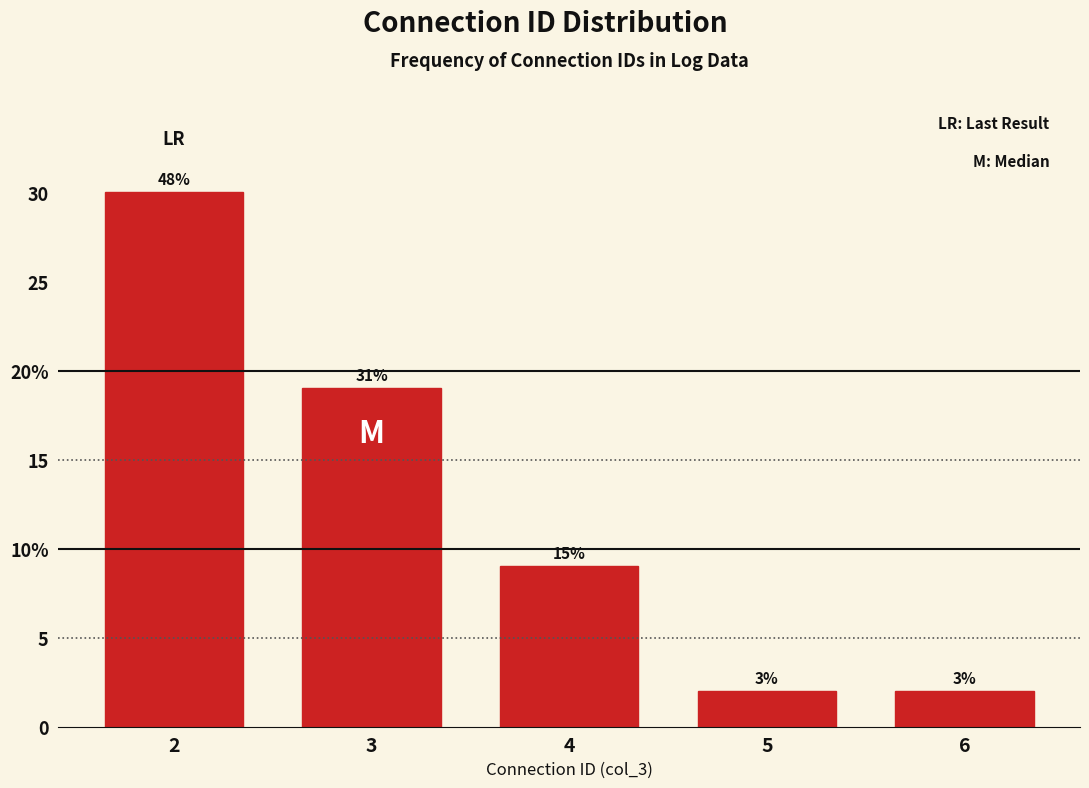

Are the bars horizontal?

No